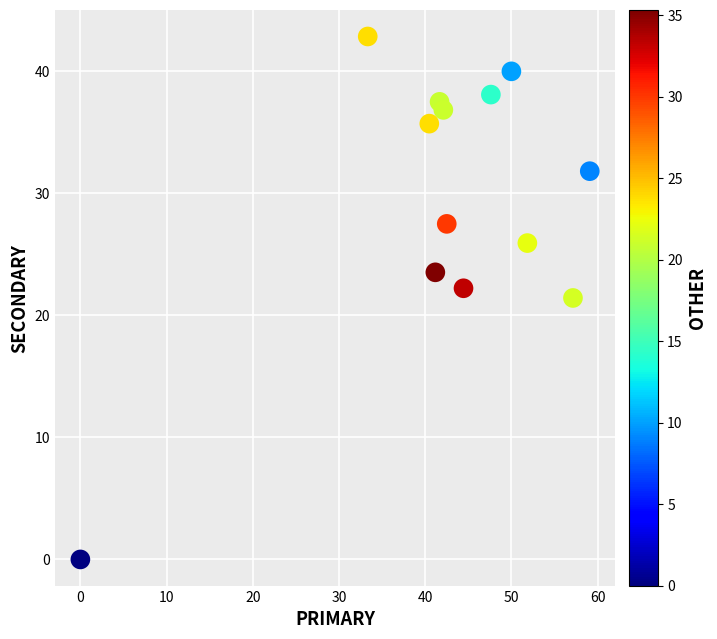

What is the range of Y values (max minus min)?

42.9